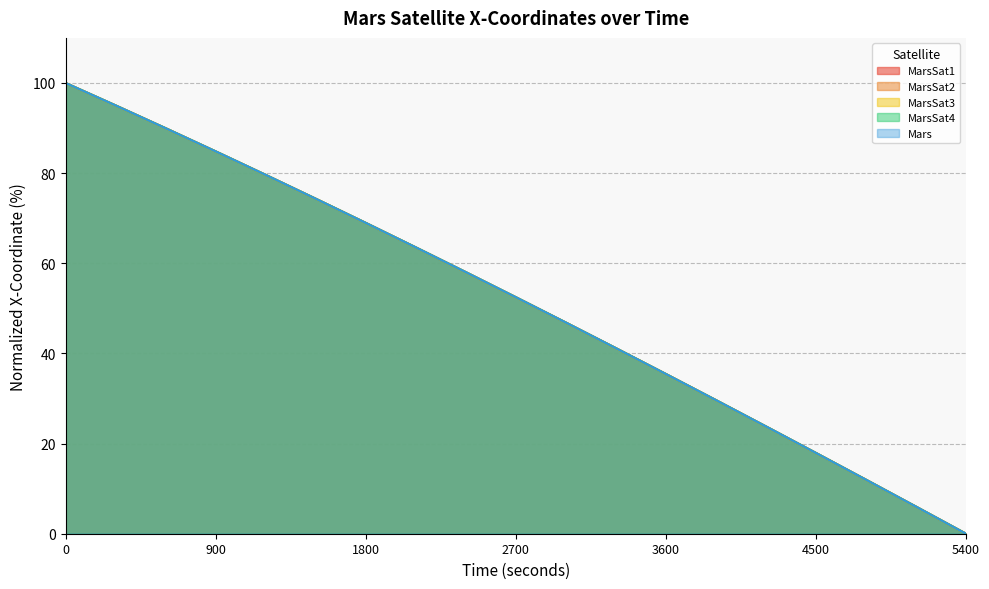

How many lines are shown in the chart?

5